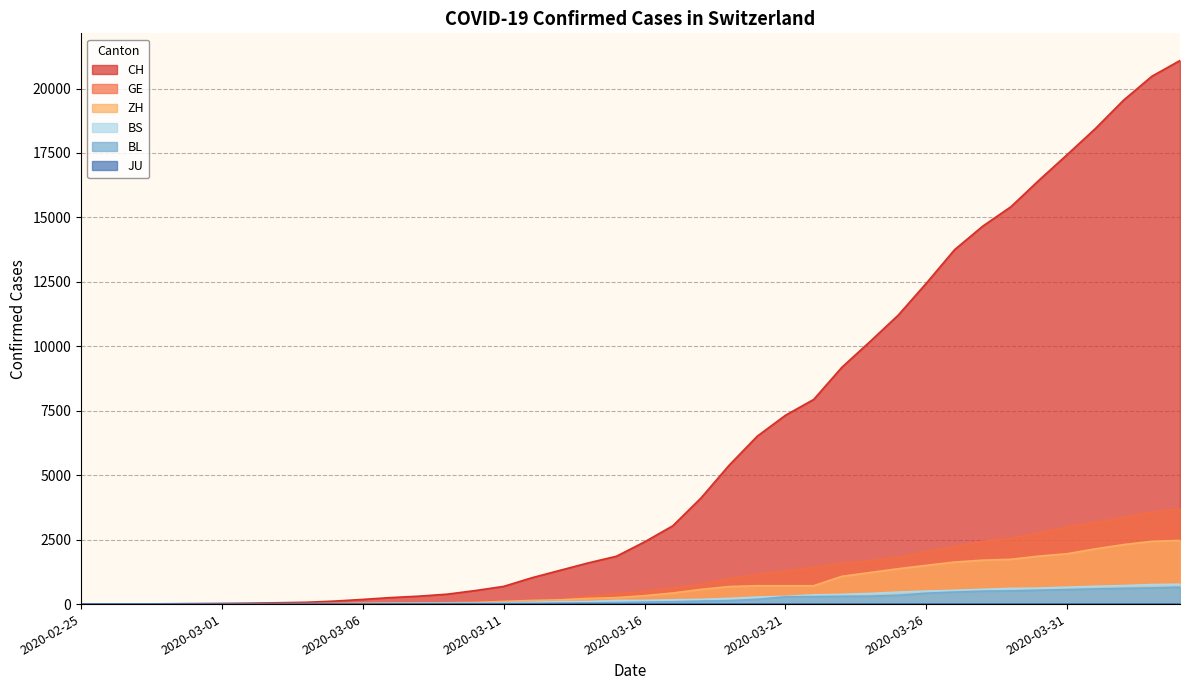

What is the total value across all series at 2020-03-13?

1796